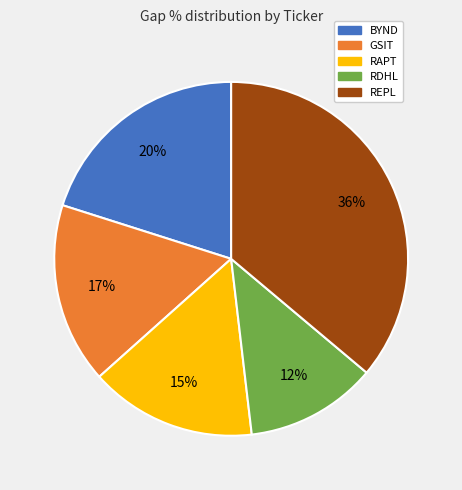

Is there any slice that represents more than half of the pie?

No